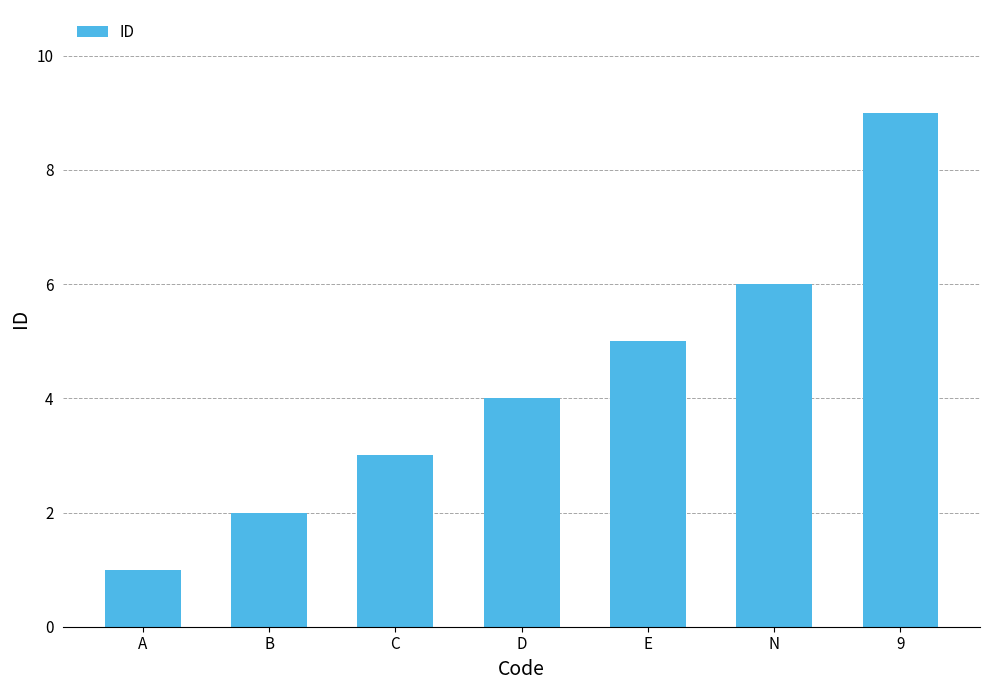

List the labels in order of value, largest first.

9, N, E, D, C, B, A